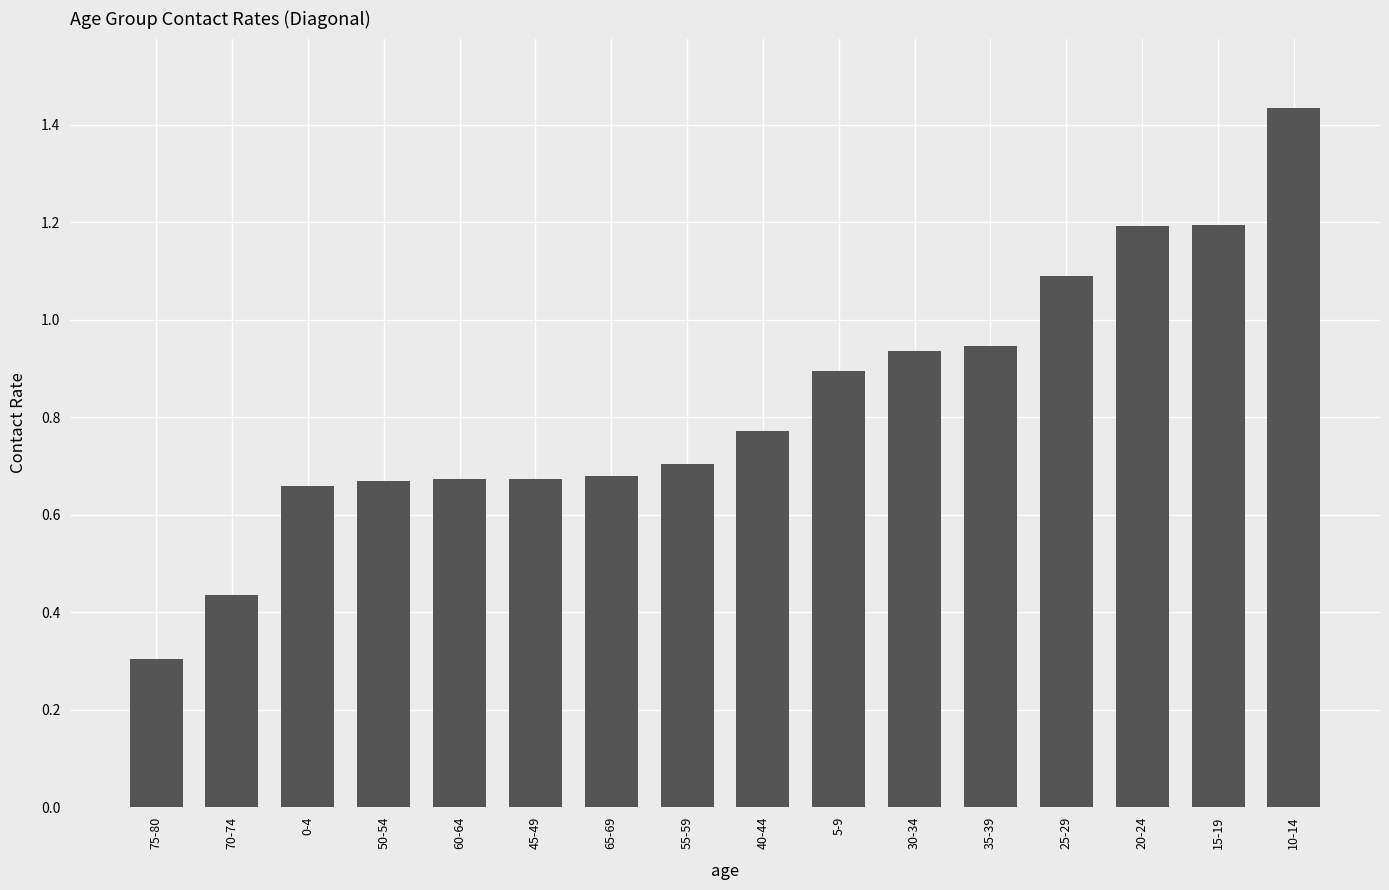

At which label is the value closest to 0?

75-80